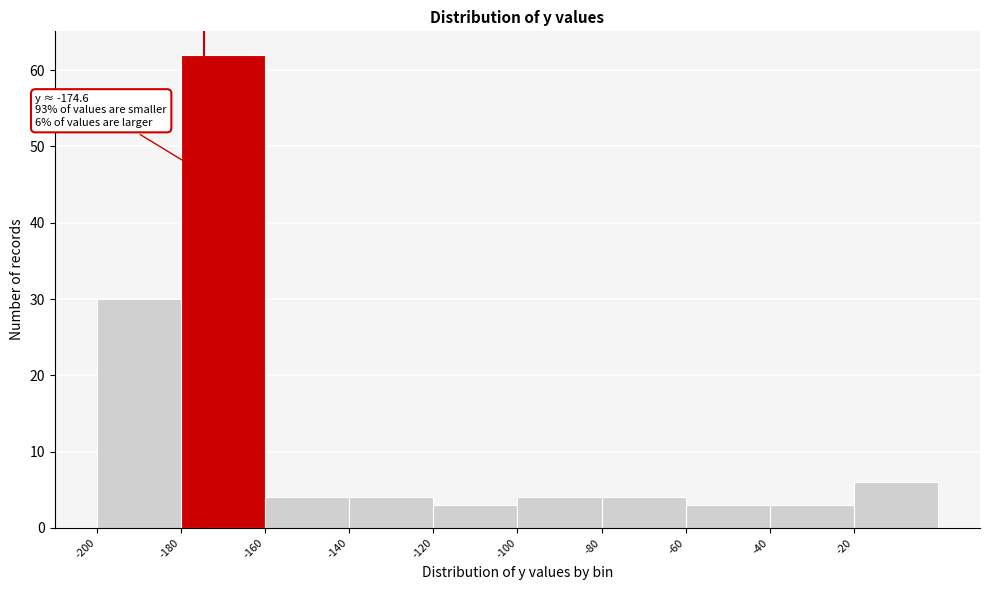

Which range on the x-axis has the tallest bar?

-180 to -160